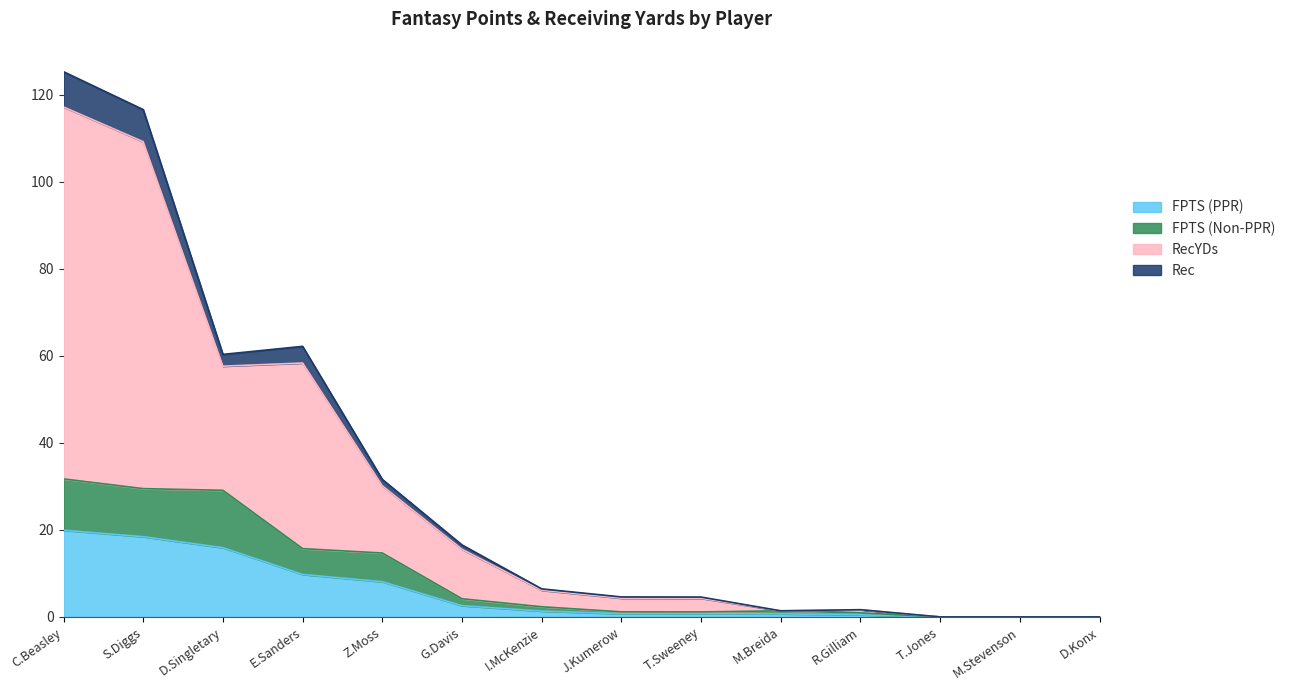

True or false: FPTS (PPR) and Rec cross at least once.

False